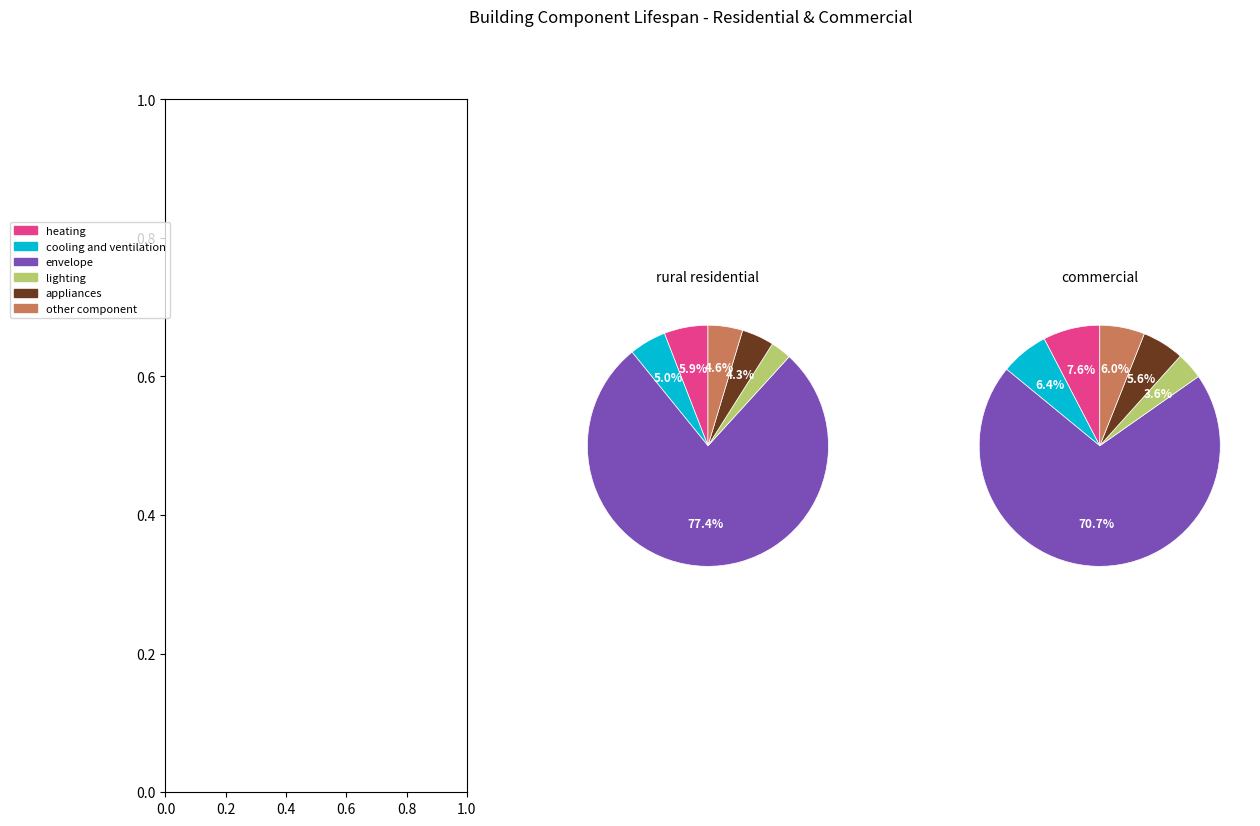

Between other component and appliances, which is larger?

other component